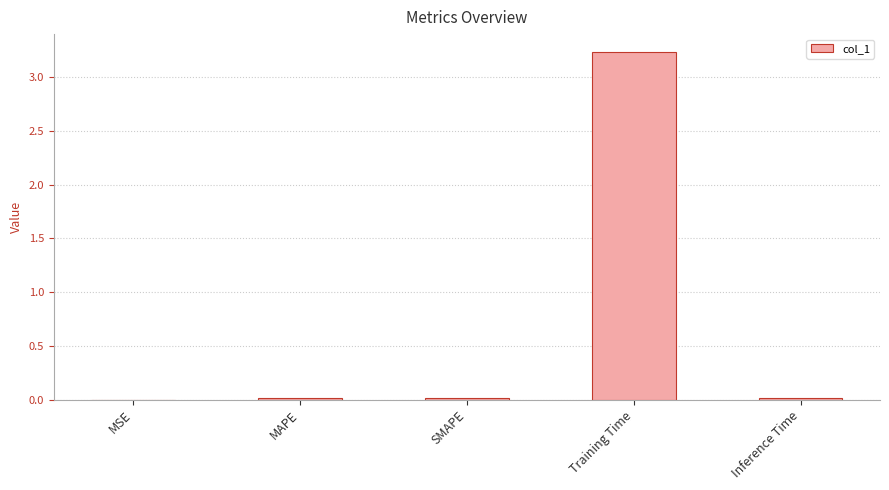

Which category has the highest value across all series?

Training Time